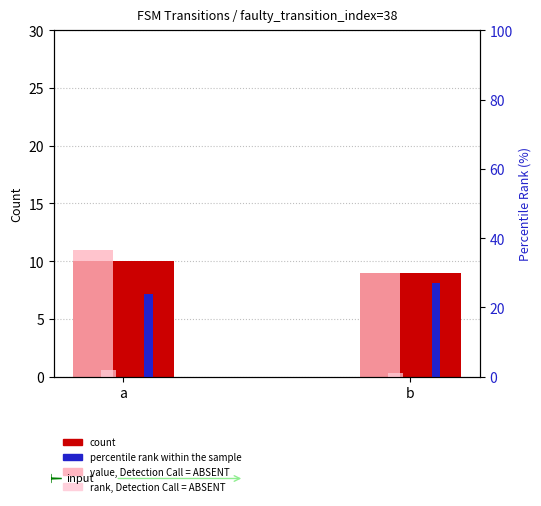

What is the average value of the rank, Detection Call = ABSENT series?

2